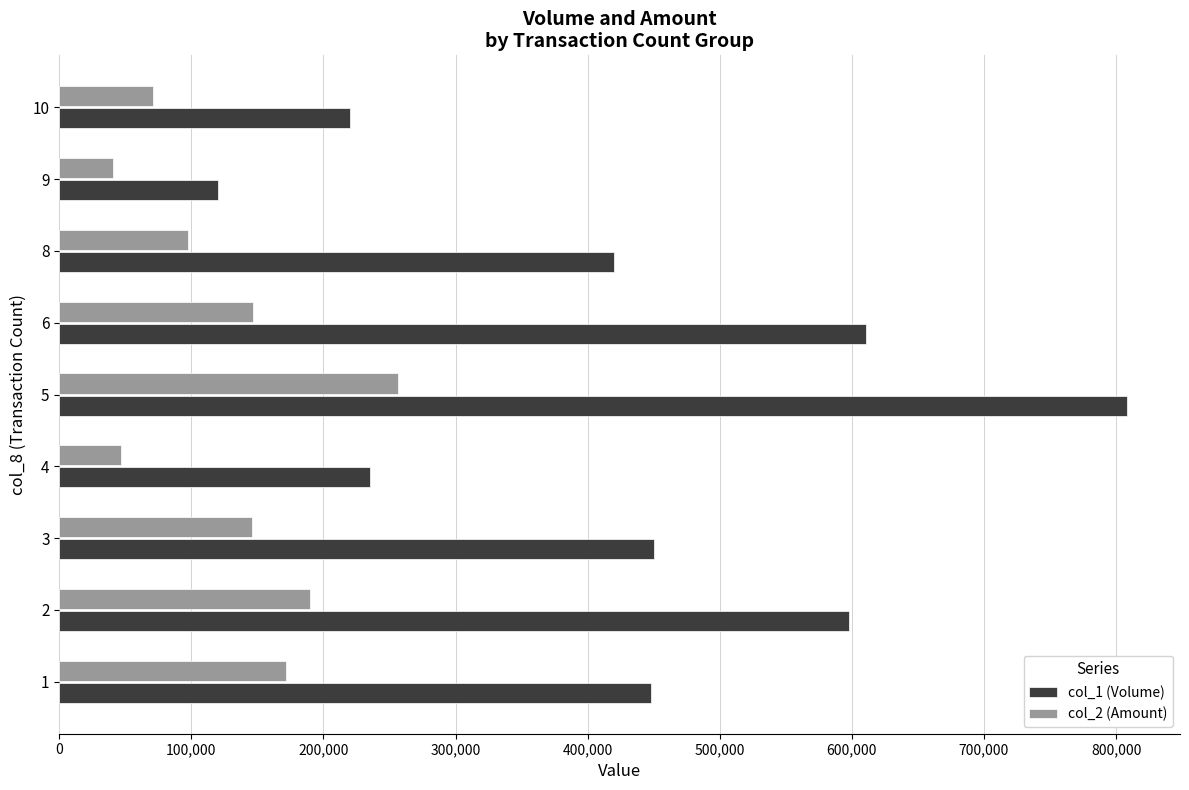

Which series has the largest range (max minus min)?

col_1 (Volume)